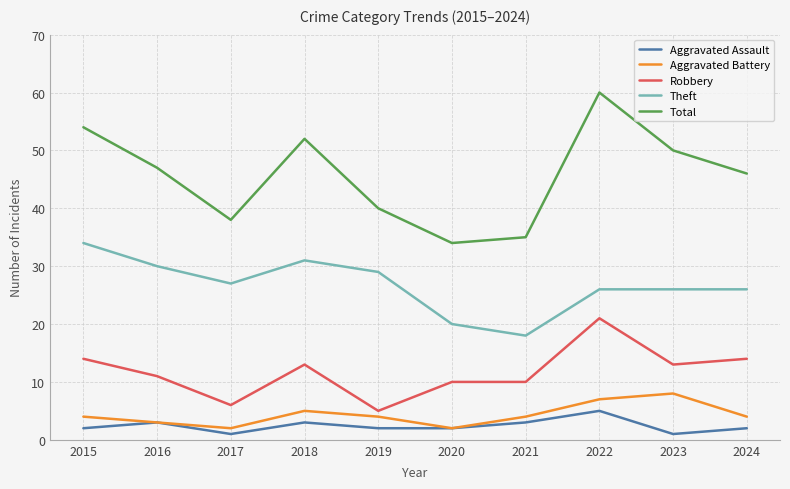

Reading right to left, transcribe all the data shown in this chart.

Aggravated Assault: 2024=2	2023=1	2022=5	2021=3	2020=2	2019=2	2018=3	2017=1	2016=3	2015=2
Aggravated Battery: 2024=4	2023=8	2022=7	2021=4	2020=2	2019=4	2018=5	2017=2	2016=3	2015=4
Robbery: 2024=14	2023=13	2022=21	2021=10	2020=10	2019=5	2018=13	2017=6	2016=11	2015=14
Theft: 2024=26	2023=26	2022=26	2021=18	2020=20	2019=29	2018=31	2017=27	2016=30	2015=34
Total: 2024=46	2023=50	2022=60	2021=35	2020=34	2019=40	2018=52	2017=38	2016=47	2015=54